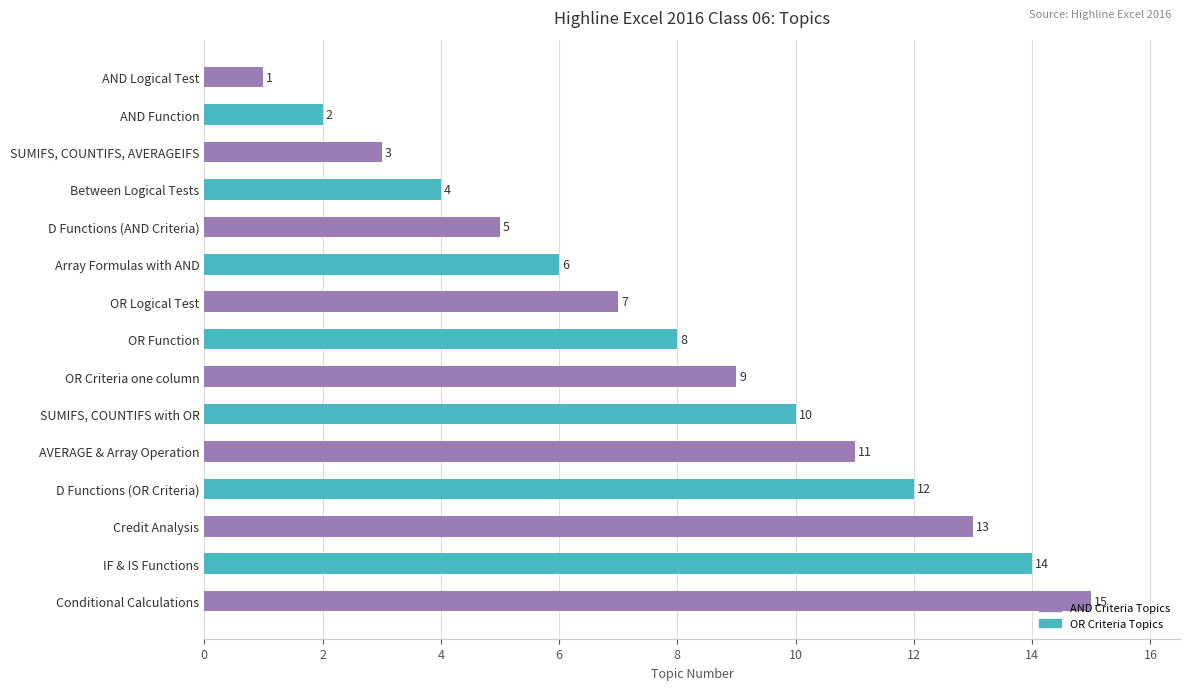

What is the change in value from D Functions (OR Criteria) to Credit Analysis?

+1